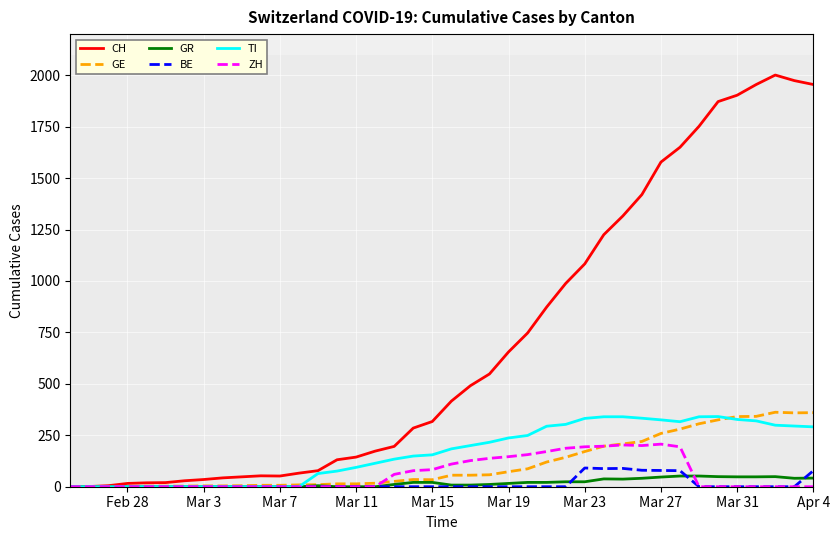

What is the sum of all GE values?

4522